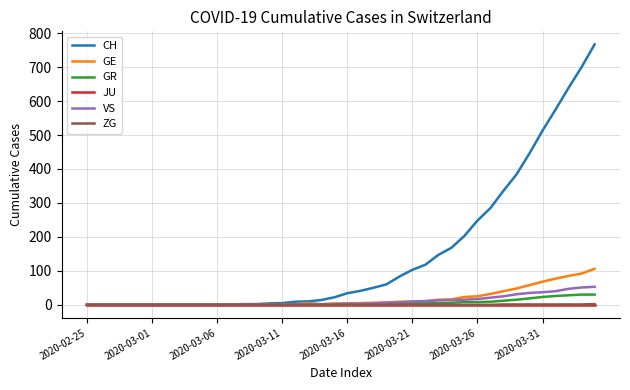

What is the maximum value shown in the chart?

767